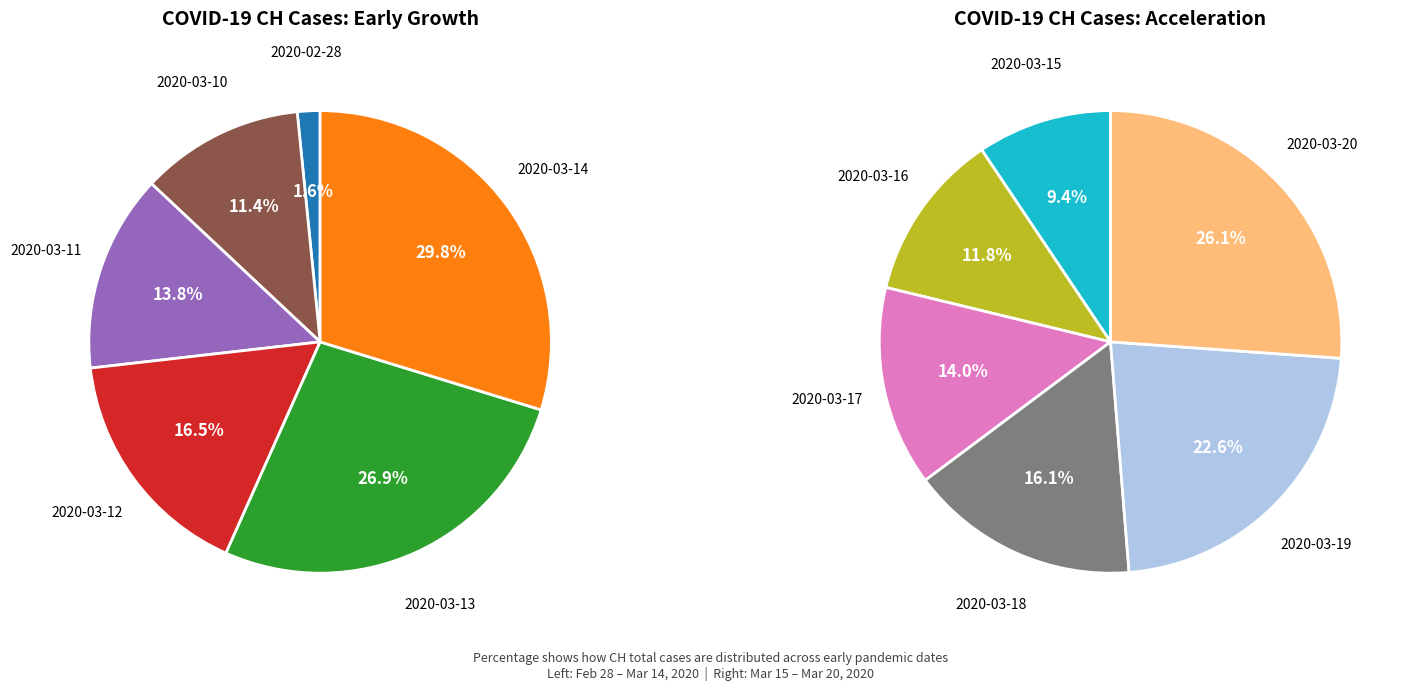

How many slices are in this pie chart?

12